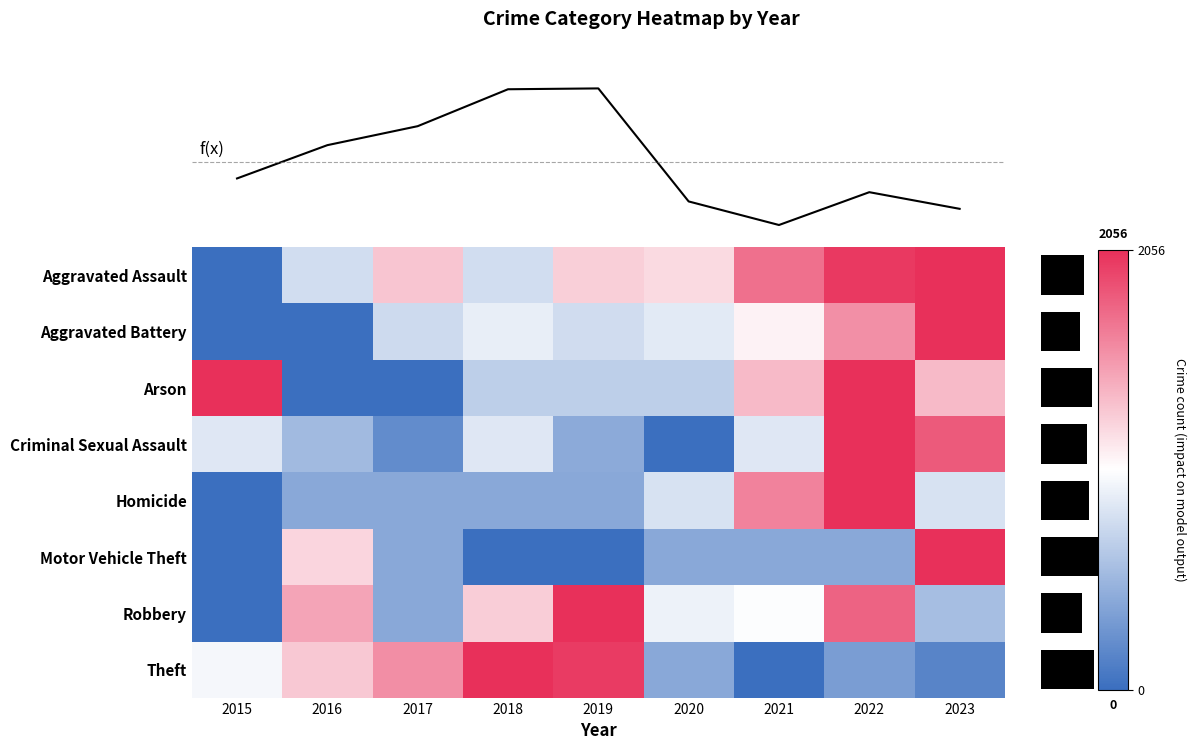

Which series has the widest spread of values?

Theft